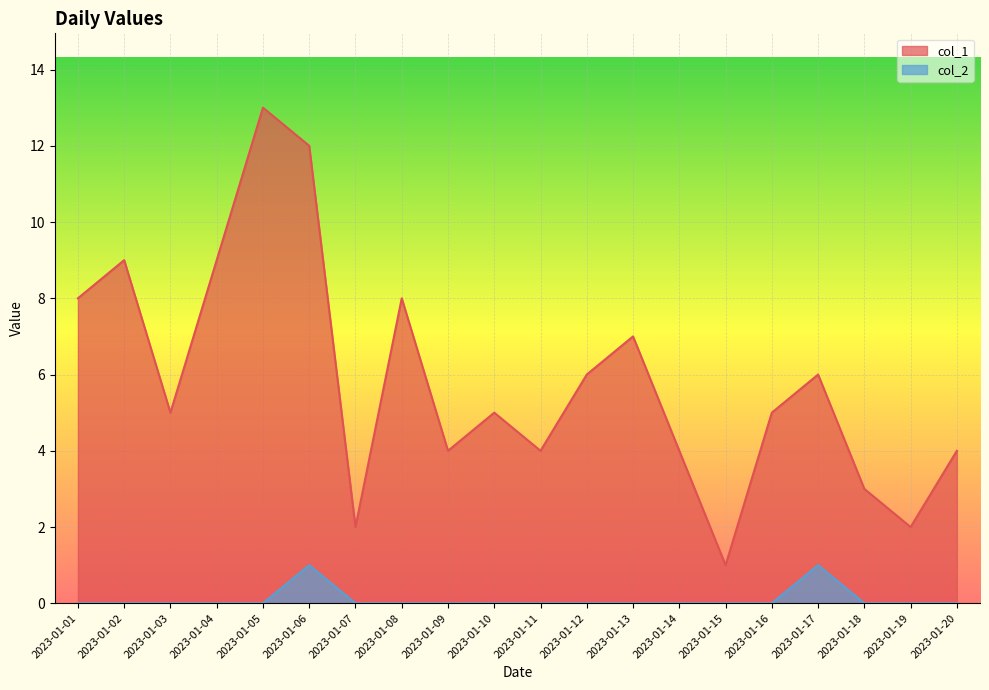

At which label does col_2 reach its minimum?

2023-01-01